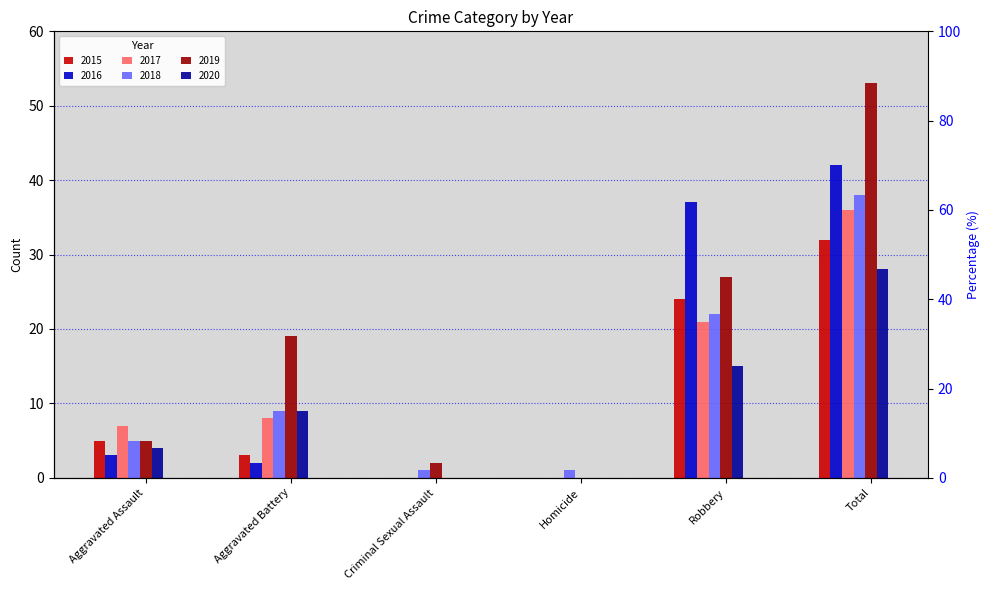

What is the value of the 2018 bar at the 6th from the left?

38